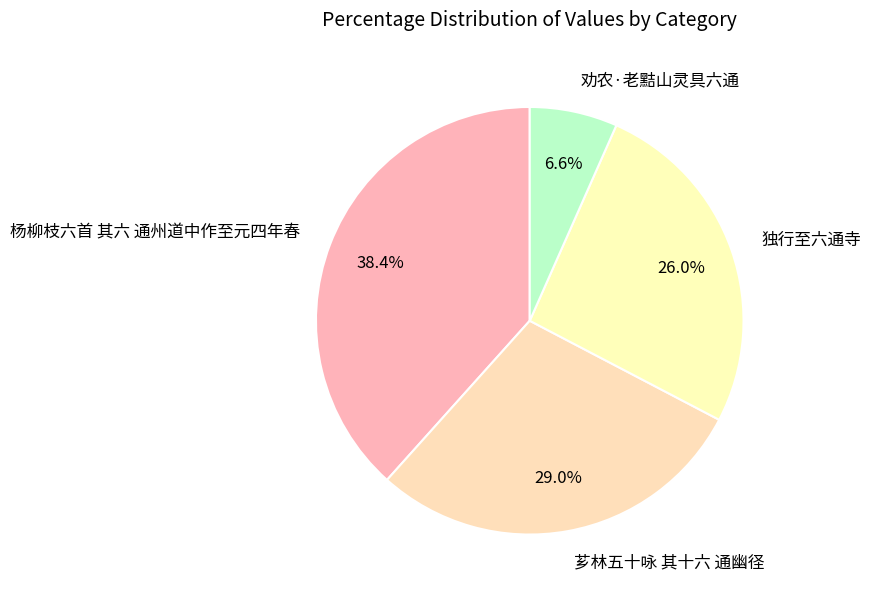

How many segments does this pie chart have?

4